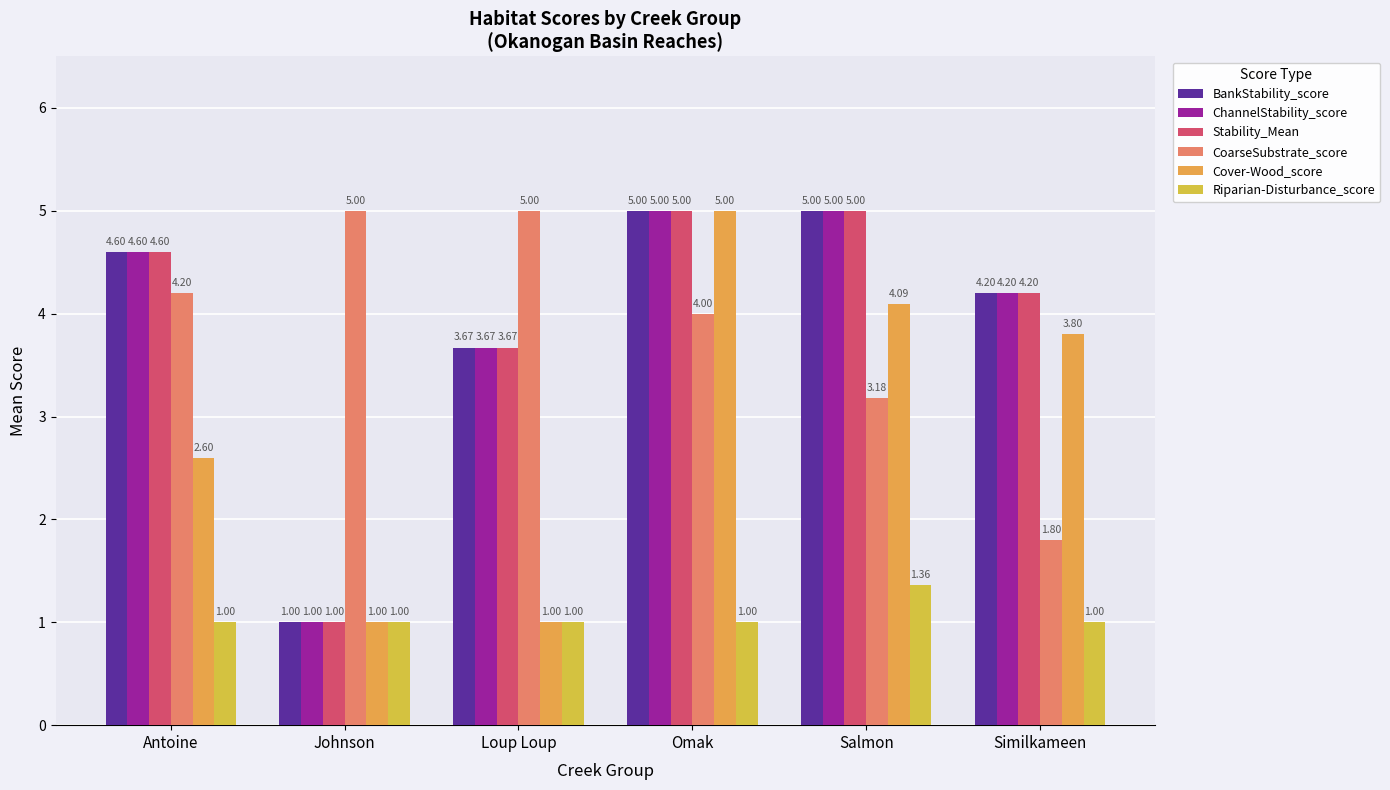

Count the ChannelStability_score values in the range 3 to 5.

5